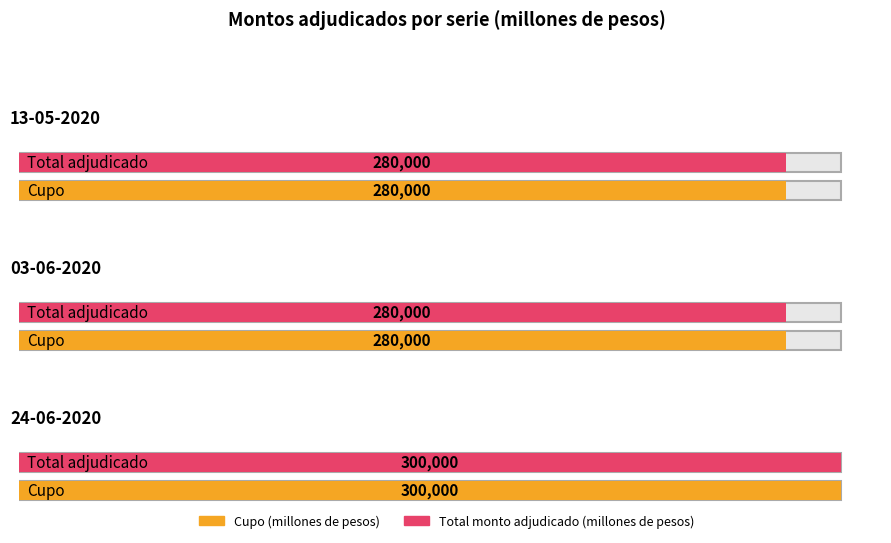

What is the average value of the Cupo (millones de pesos) series?

286667